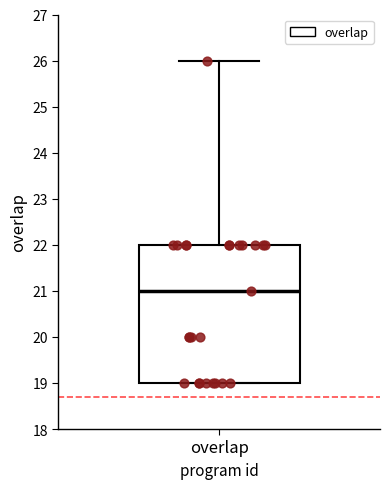

Read this box plot against the y-axis: the position of the median line, the range covered by the box, and the ends of both whiskers. The values are not printed on the chart, so give them approximately, as read against the axis.

median 21, box 19 to 22, whiskers 19 to 26